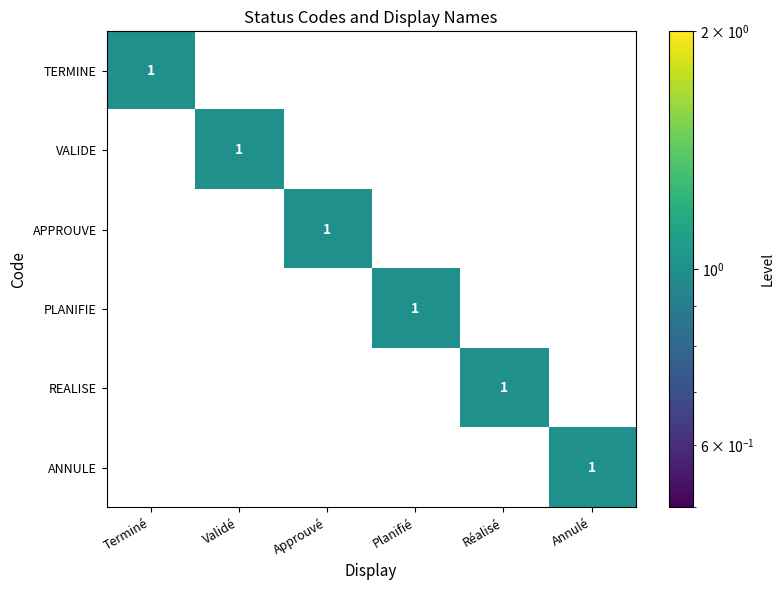

True or false: APPROUVE has a value of 1 at Approuvé.

True